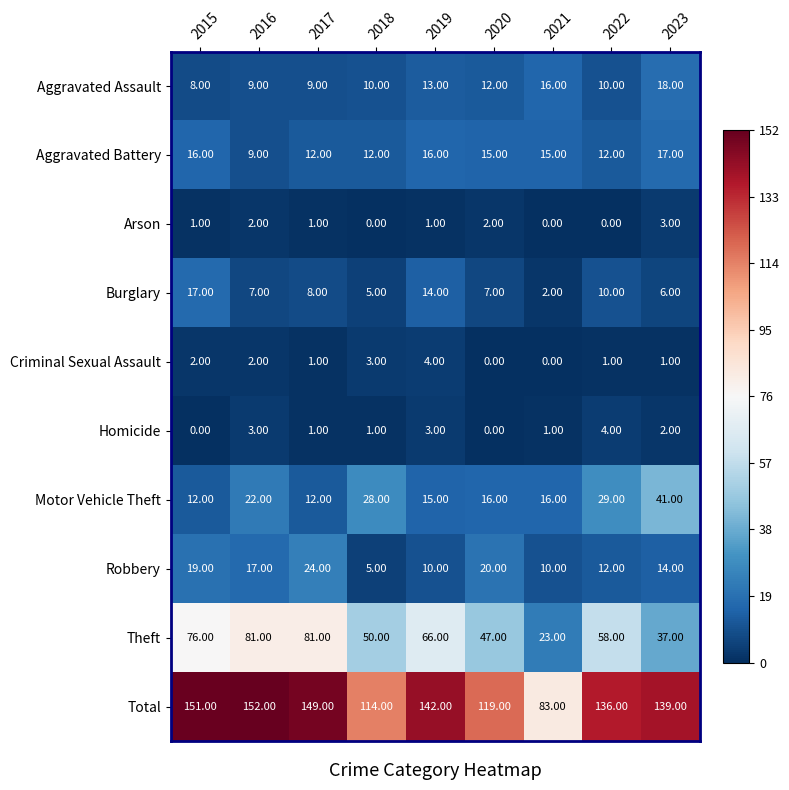

Which series has the widest spread of values?

Total